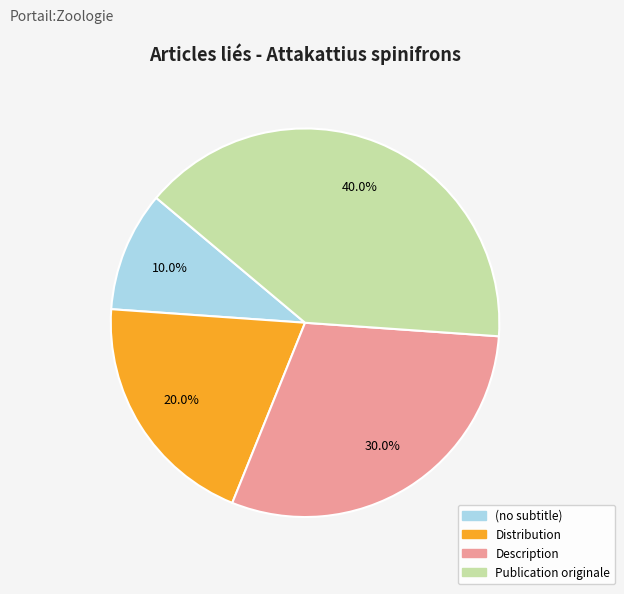

What is the total percentage of (no subtitle) and Distribution?

30.0%